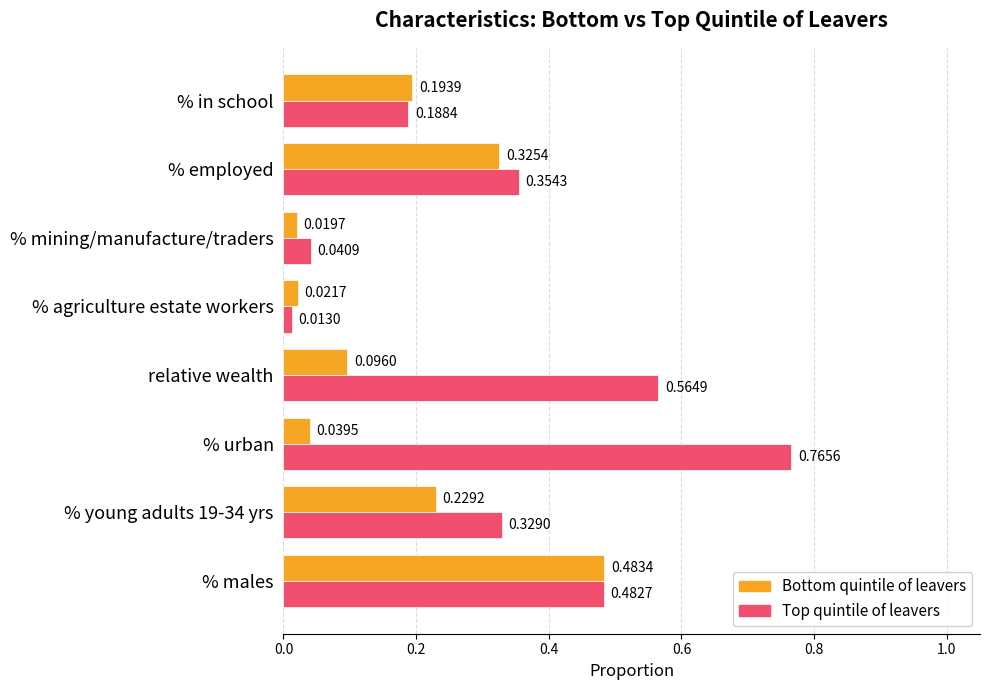

List the series in order of their peak value, highest first.

Top quintile of leavers, Bottom quintile of leavers